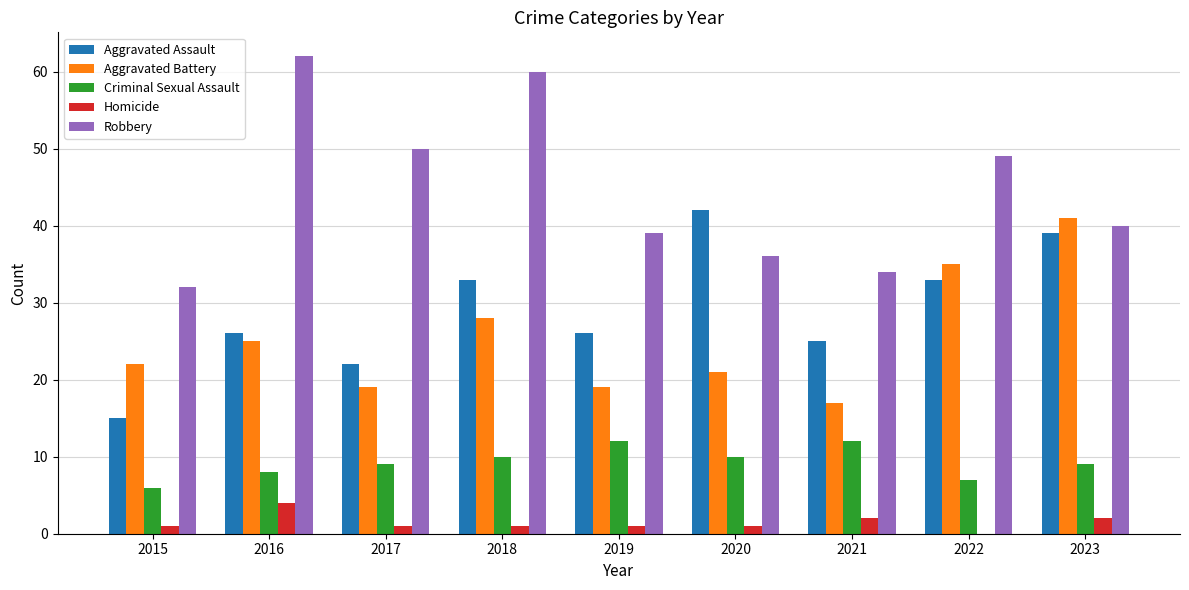

What is the sum of all Homicide values?

13